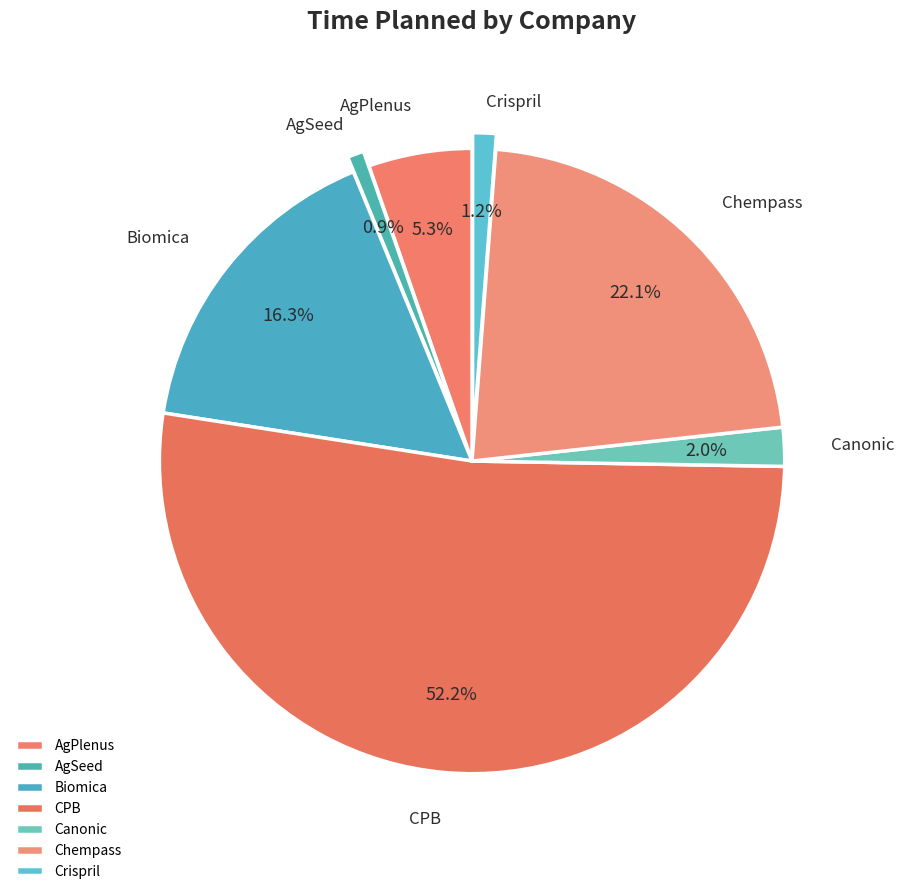

How many slices are in this pie chart?

7